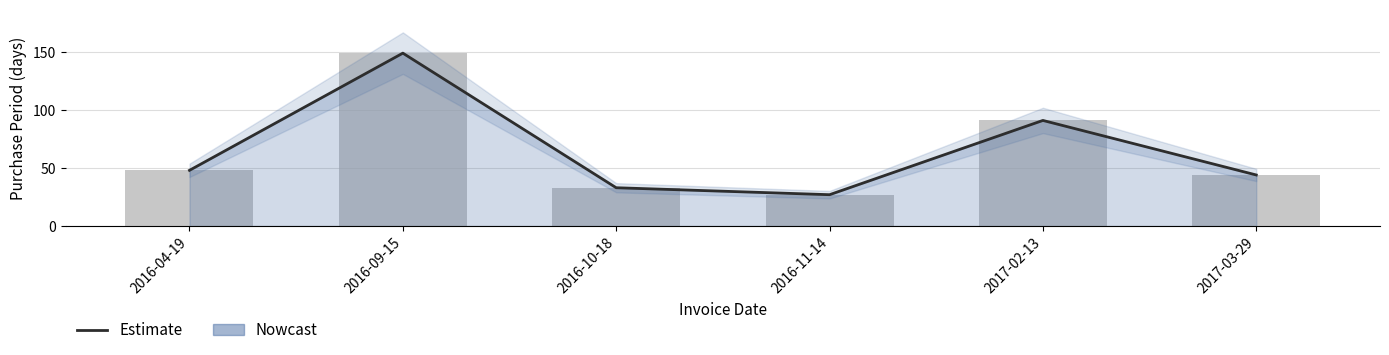

Which label corresponds to the largest value in the chart?

2016-09-15